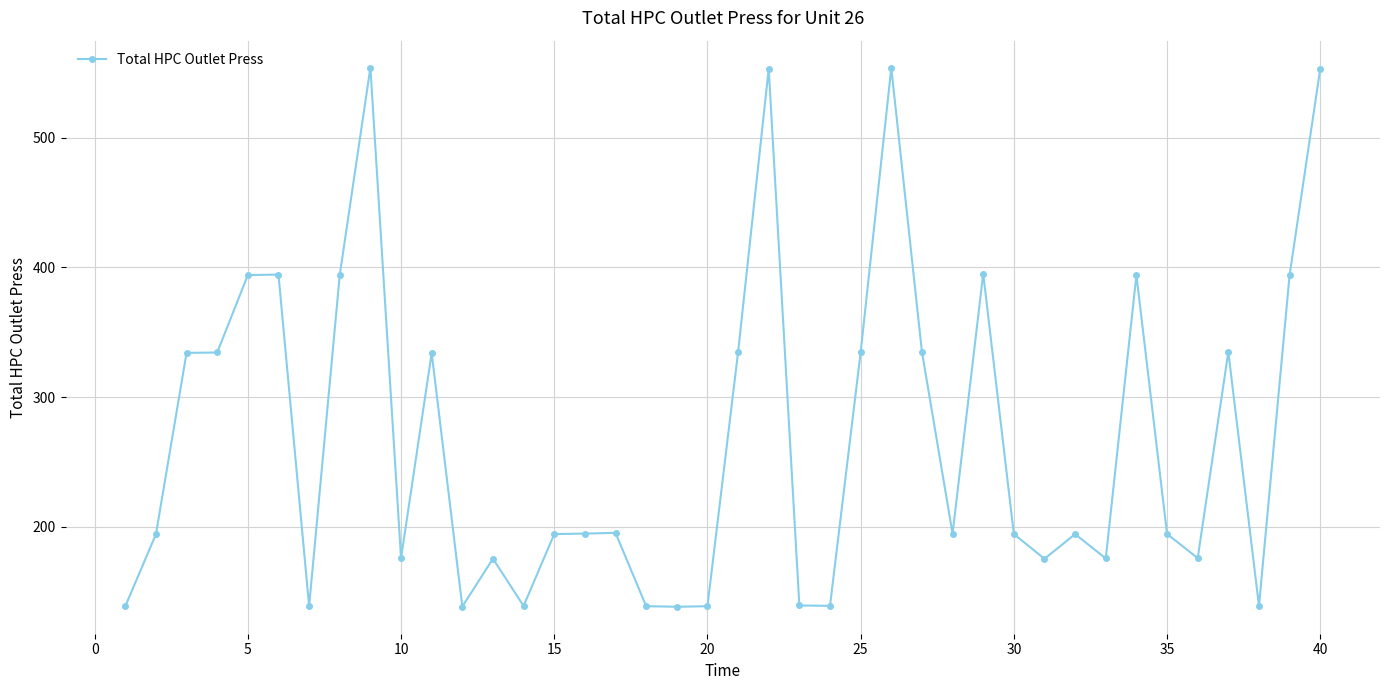

What is the maximum value shown in the chart?

554.0